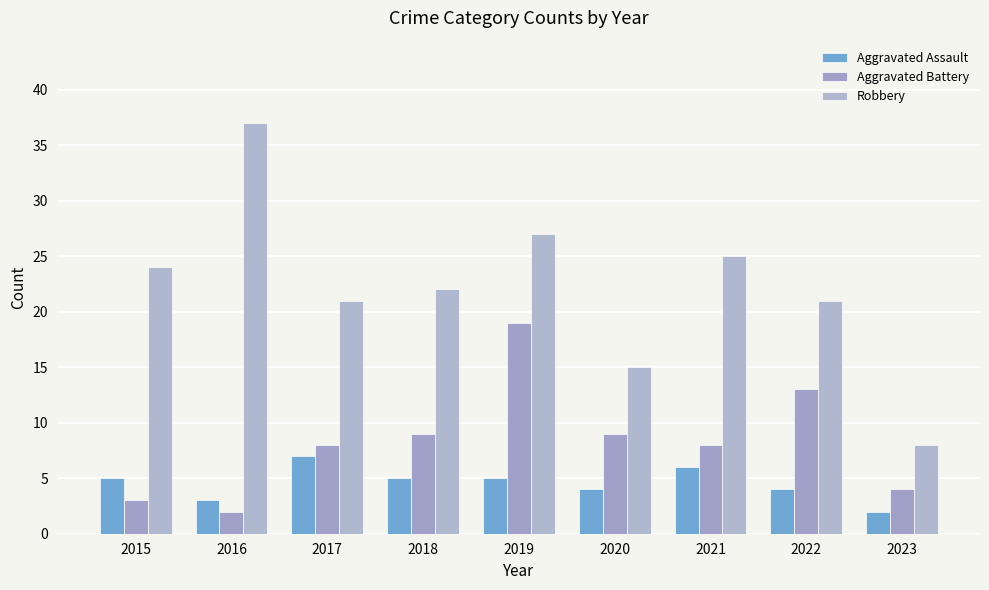

At which label does Robbery reach its peak?

2016